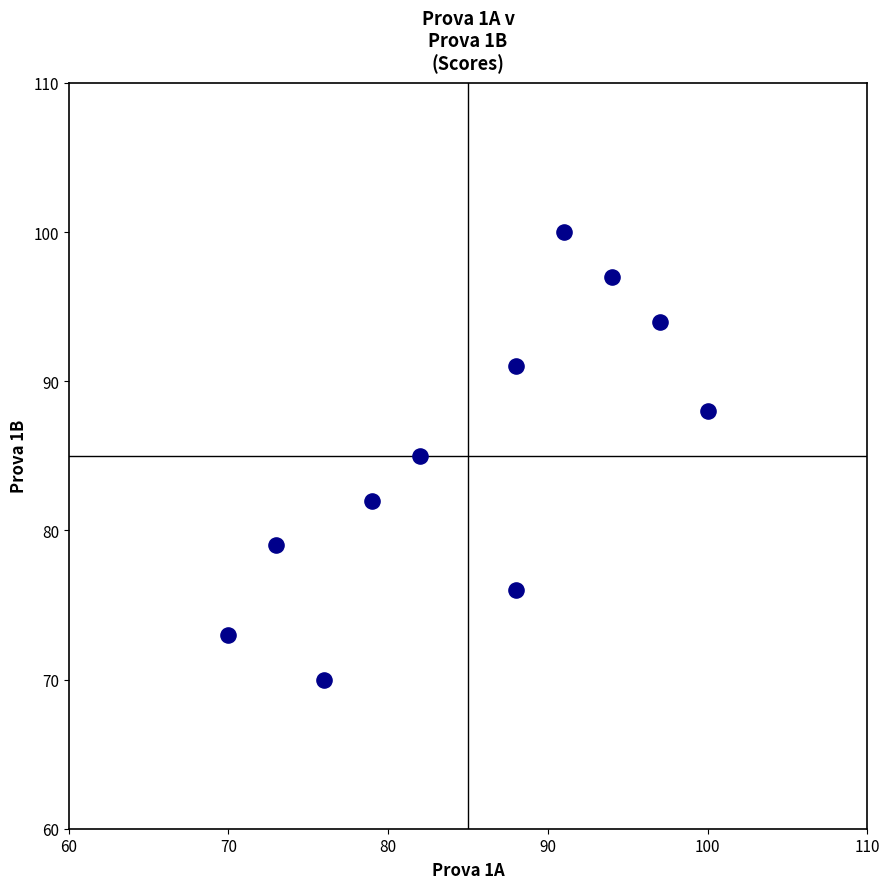

What is the range of X values (max minus min)?

30